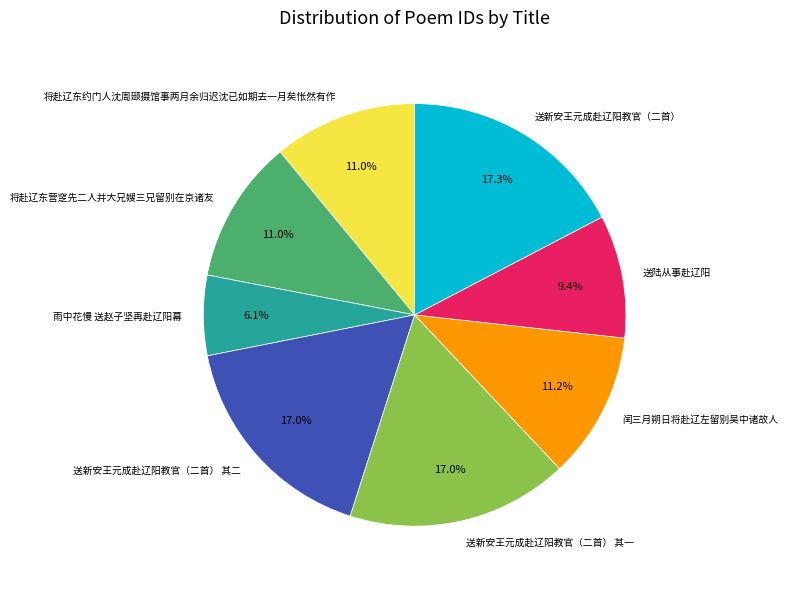

What is the ratio of the value at 送新安王元成赴辽阳教官（二首） to the value at 送新安王元成赴辽阳教官（二首） 其二?

1.0